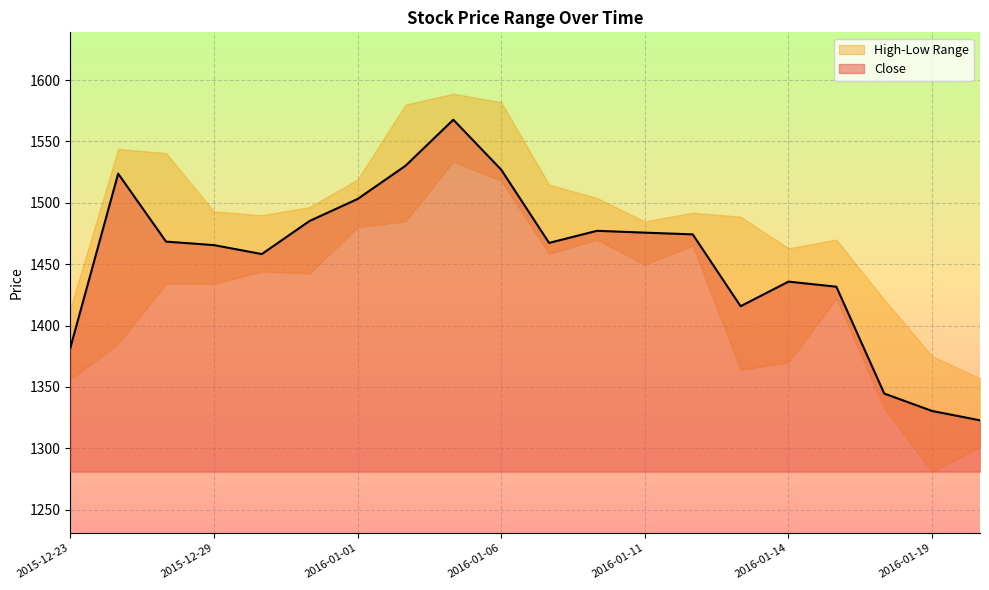

Read the Close value at 2016-01-13.

1415.8